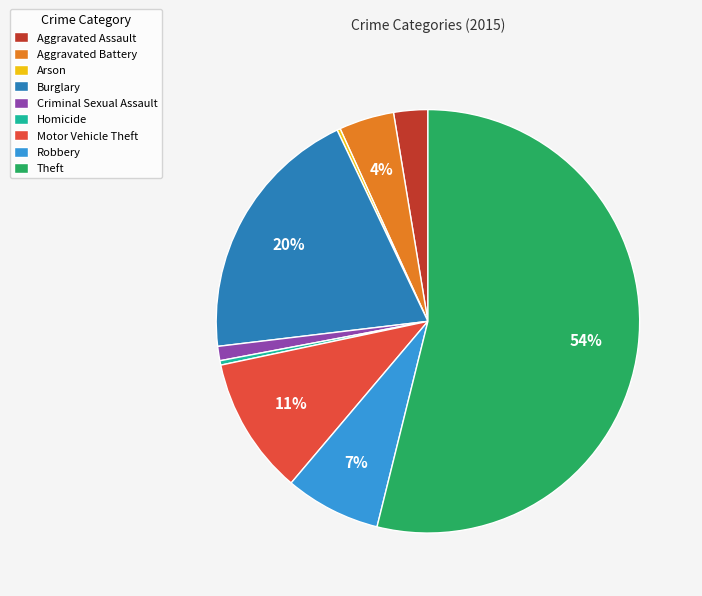

Does any single category account for the majority?

Yes